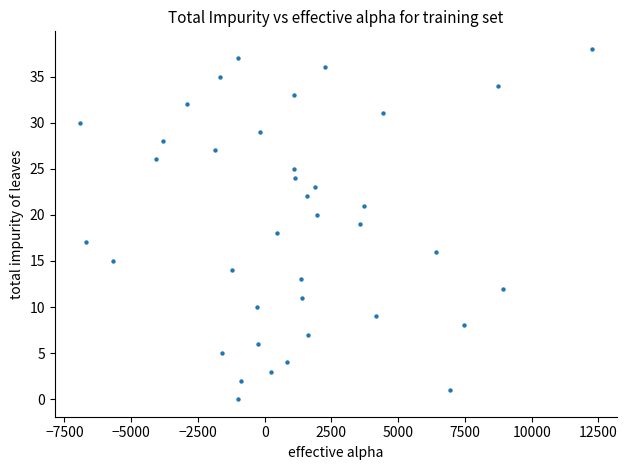

What is the range of Y values (max minus min)?

38